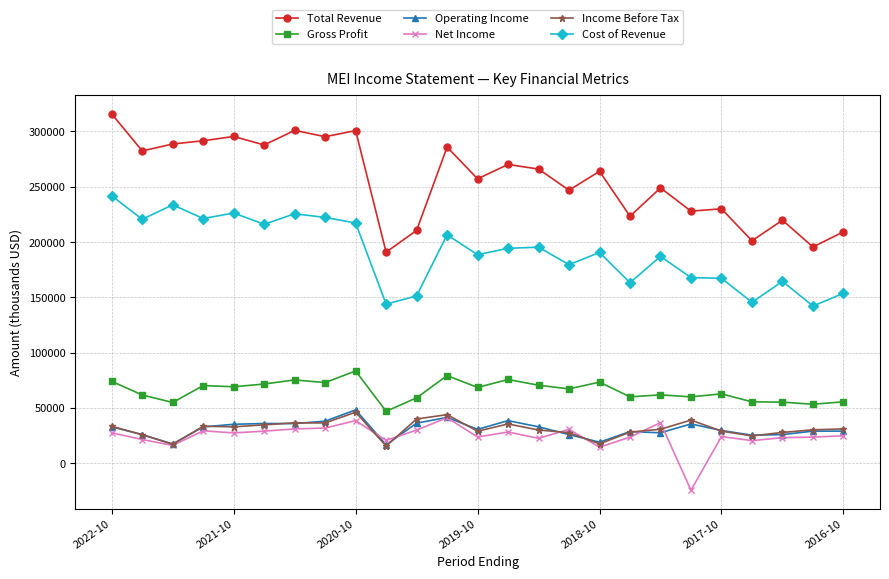

True or false: Gross Profit has more than 2 interior local peaks.

True